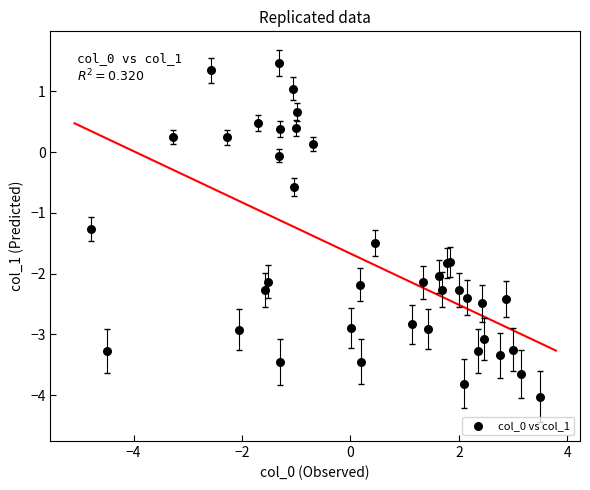

What Y value in the scatter plot is closest to -1?

-1.3